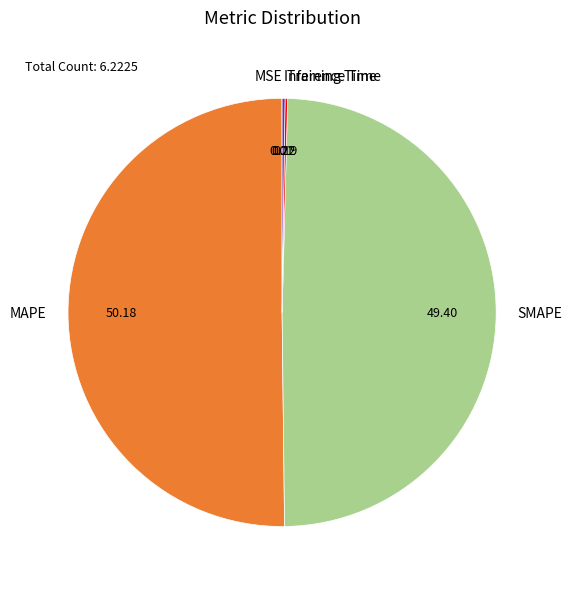

Which has a higher value, SMAPE or MAPE?

MAPE